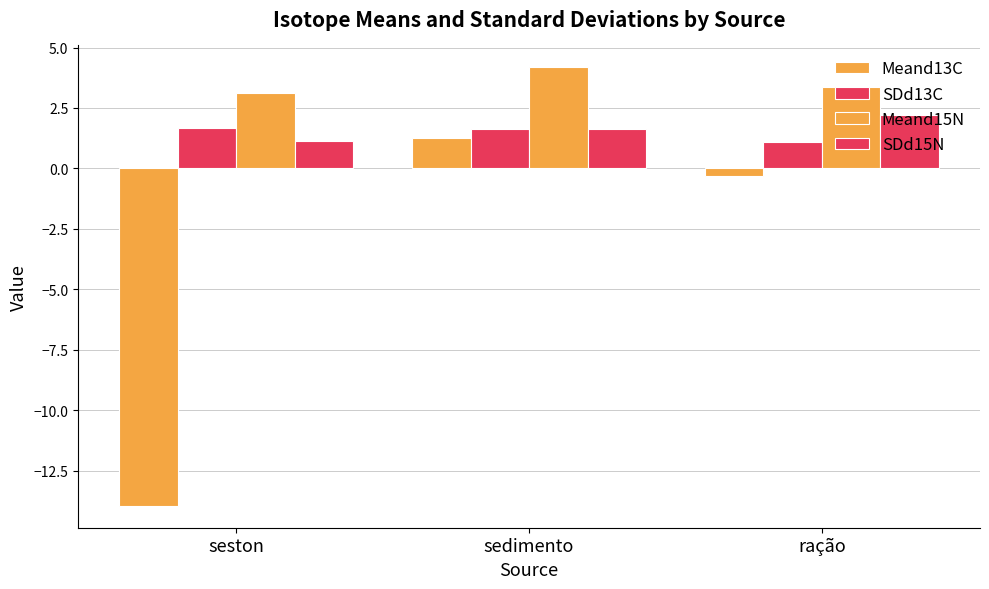

What is the sum of the Meand15N values at seston and sedimento?

7.3